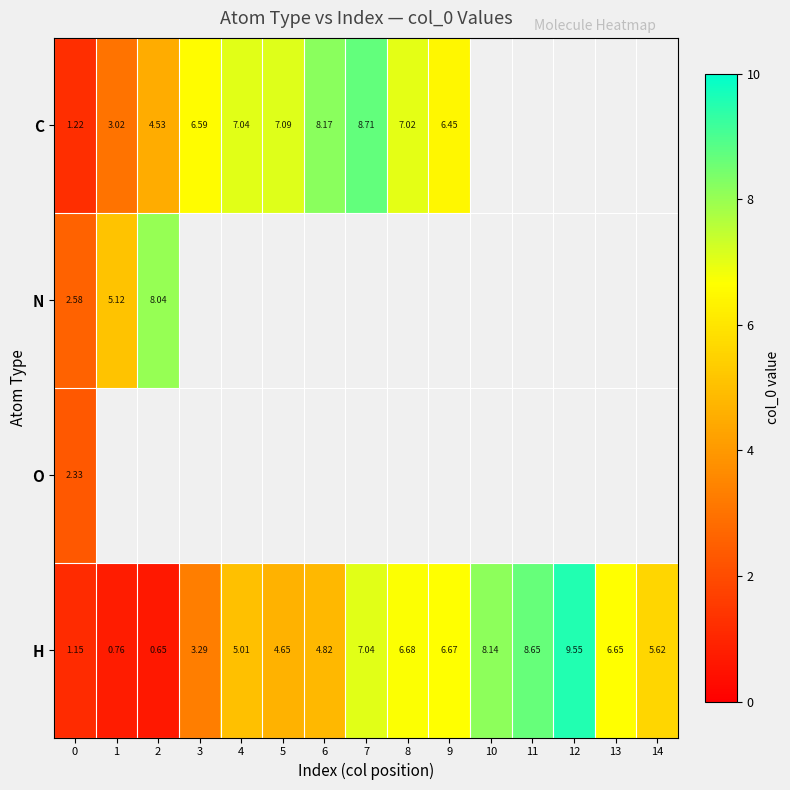

How many values in the H series exceed 5?

9